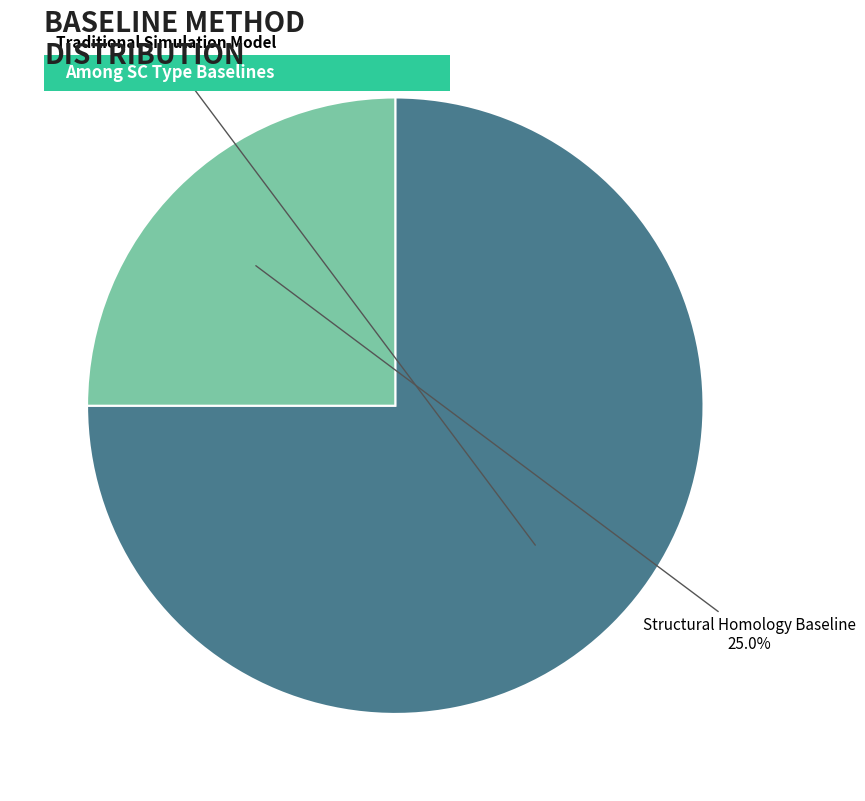

To the nearest percent, what portion does Structural Homology Baseline represent?

25%